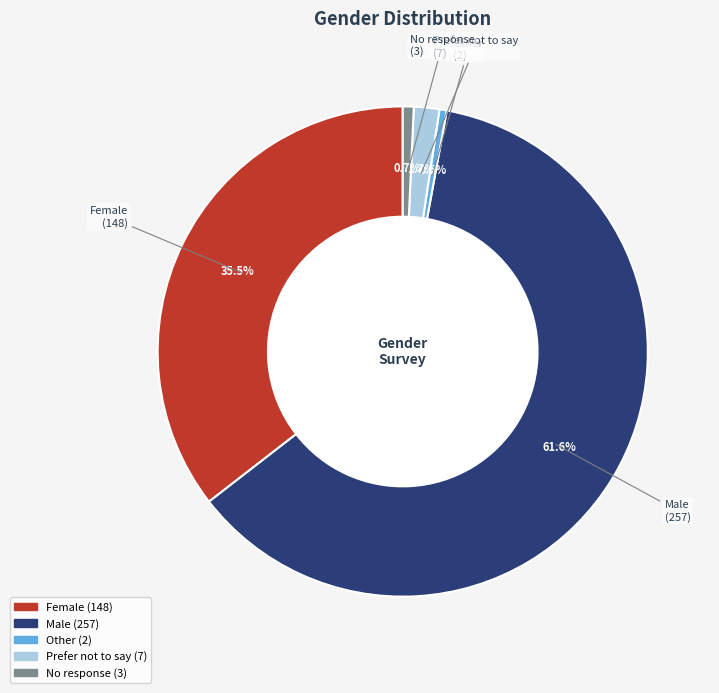

Is the sum of Female and No response greater than half?

No